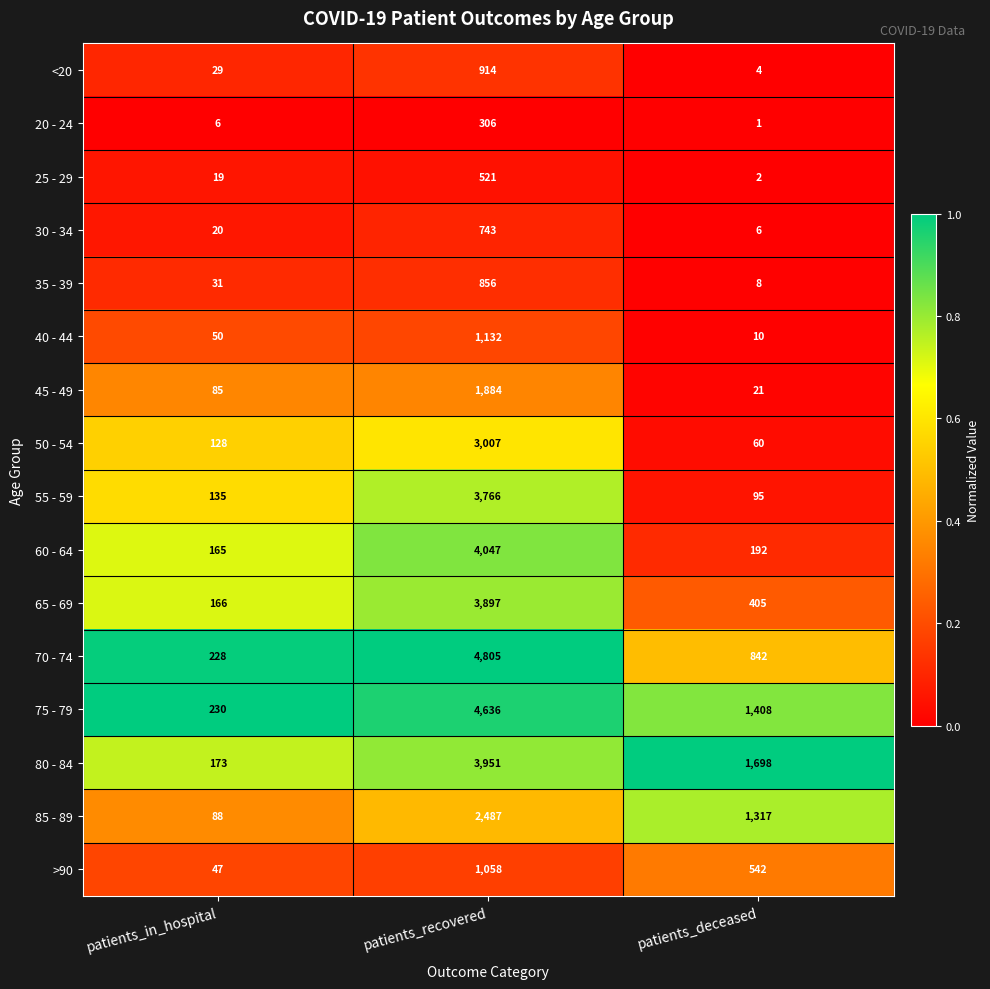

What value does the 85 - 89 series have at patients_recovered?

2487